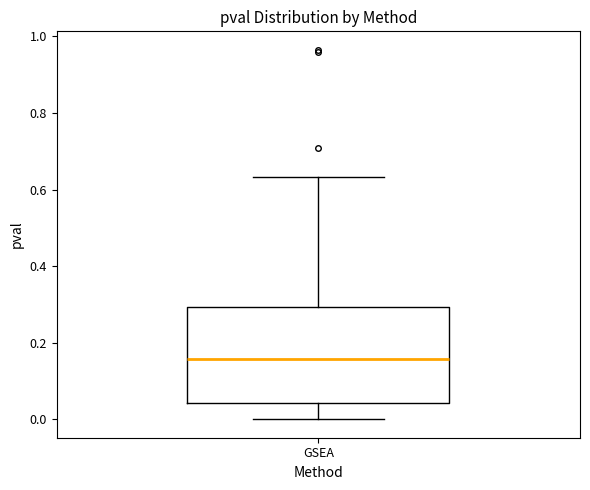

Transcribe this box plot: give where the median line is, the range the box spans, and where the two whiskers end, as read against the y-axis. The values are not printed on the chart, so give them approximately, as read against the axis.

median 0.16, box 0.04 to 0.30, whiskers 0.00 to 0.64